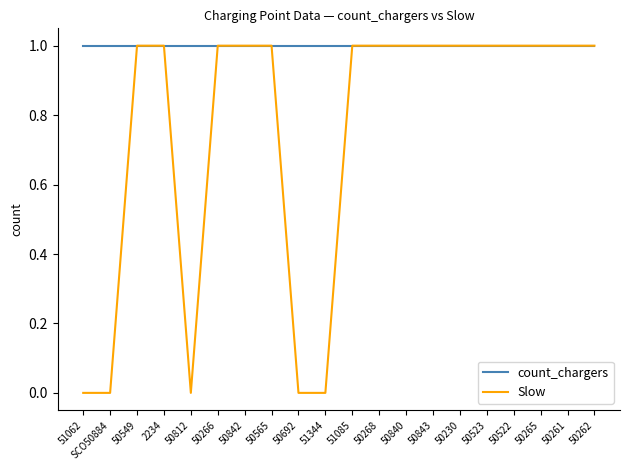

Reading left to right, extract all data points from this chart.

count_chargers: 1	1	1	1	1	1	1	1	1	1	1	1	1	1	1	1	1	1	1	1
Slow: 0	0	1	1	0	1	1	1	0	0	1	1	1	1	1	1	1	1	1	1